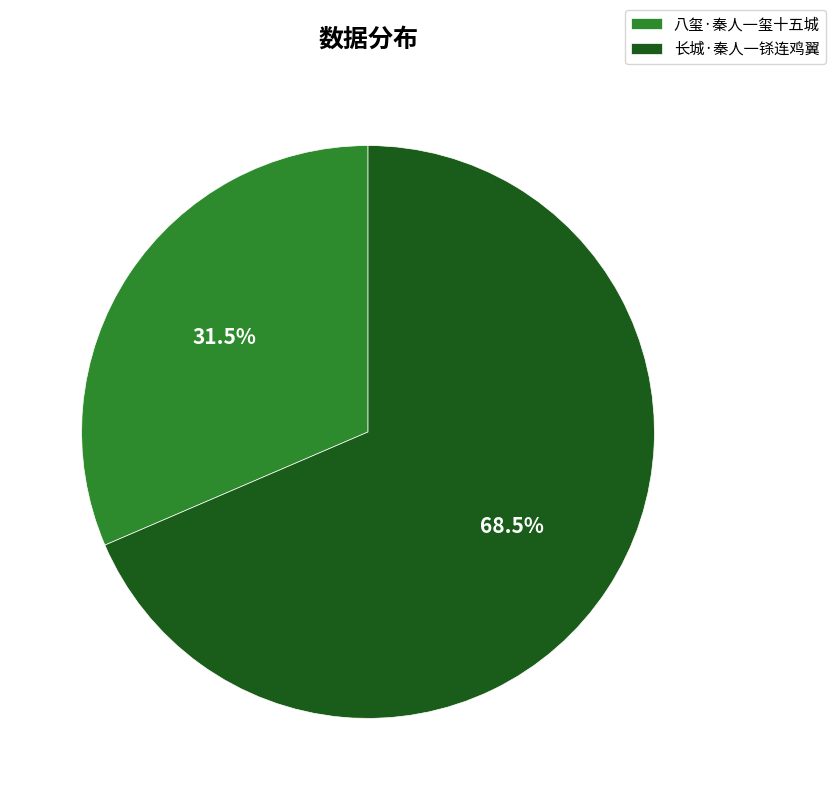

Count the number of slices in the pie.

2